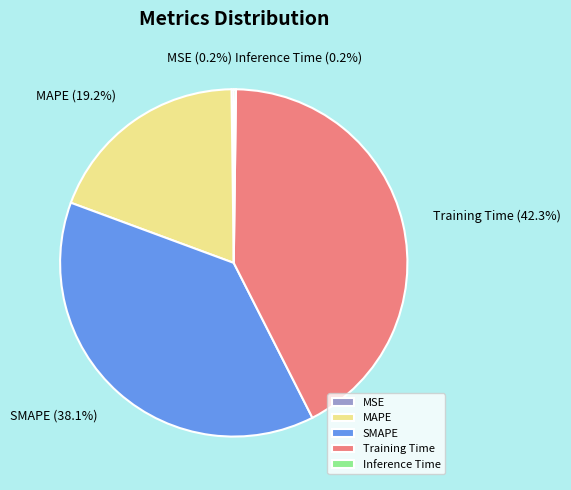

Is there a majority slice in this chart?

No